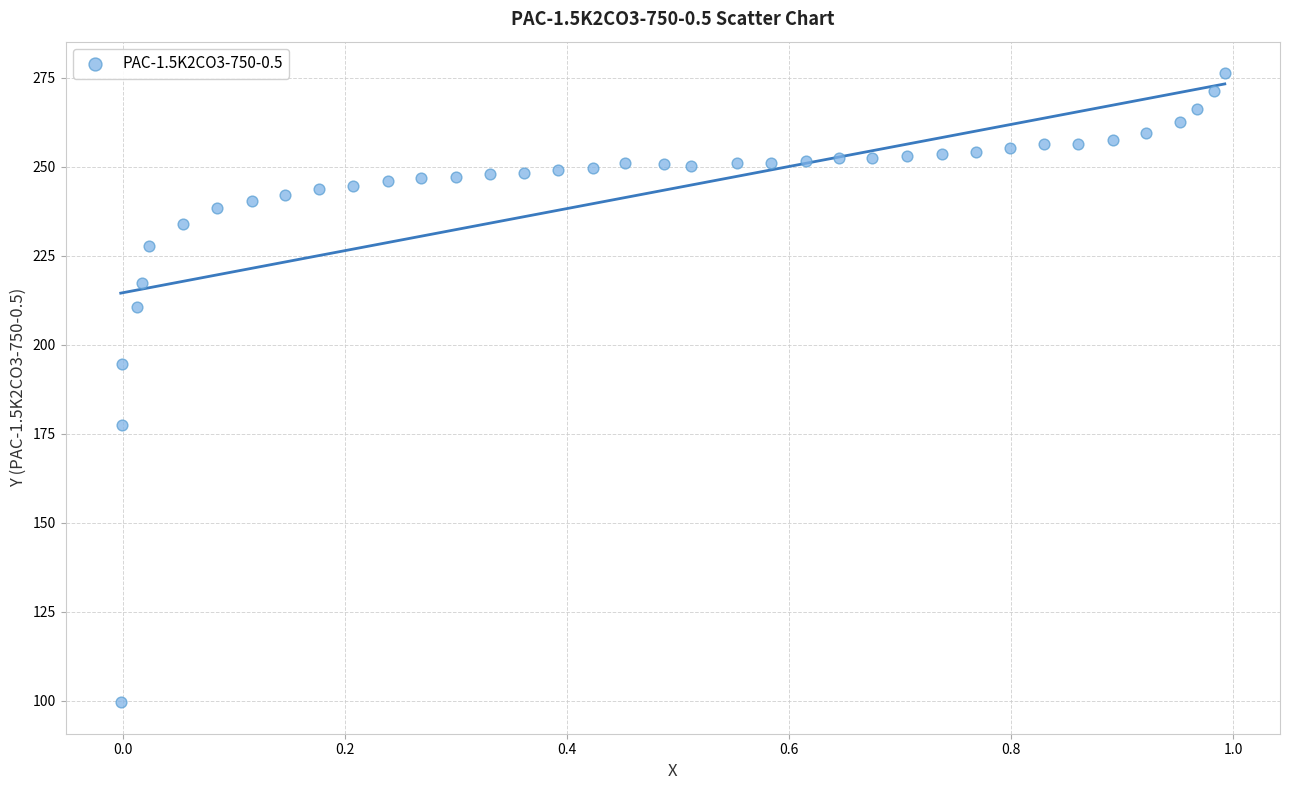

What is the range of Y values (max minus min)?

176.8